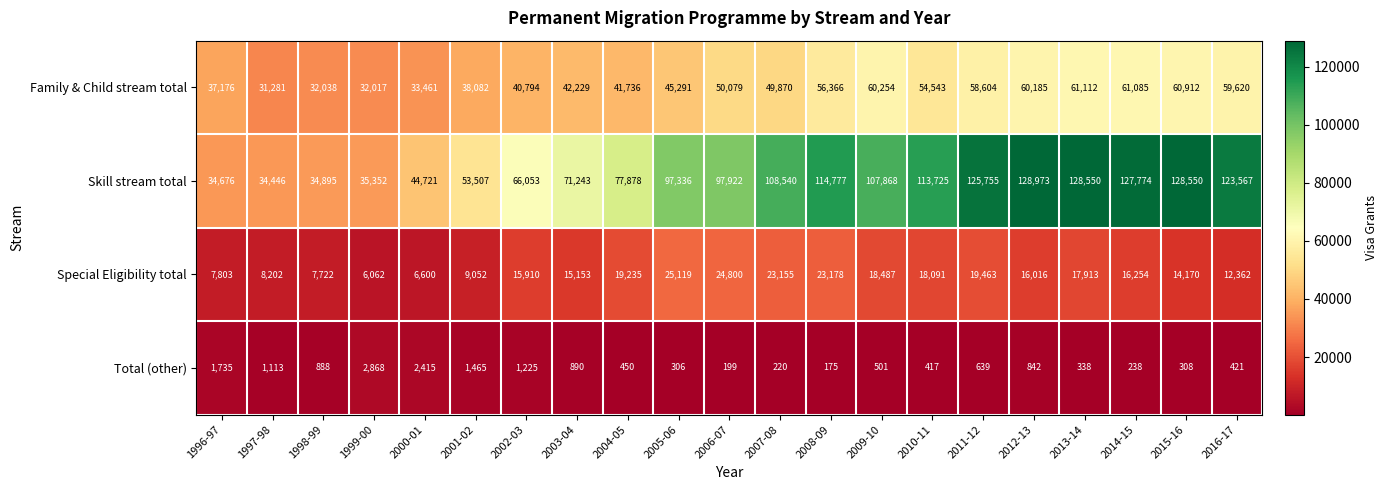

What value does the Family & Child stream total series have at 2014-15, to the nearest 100?

61100